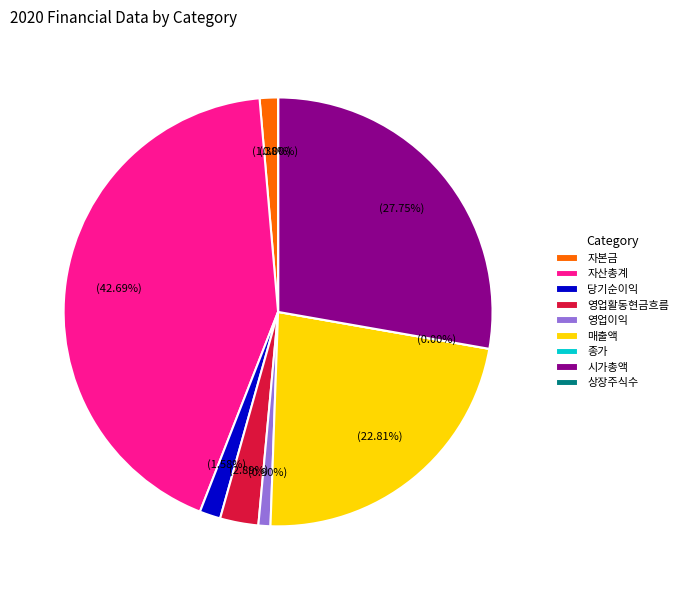

Rank the categories by value from lowest to highest.

종가, 상장주식수, 영업이익, 자본금, 당기순이익, 영업활동현금흐름, 매출액, 시가총액, 자산총계